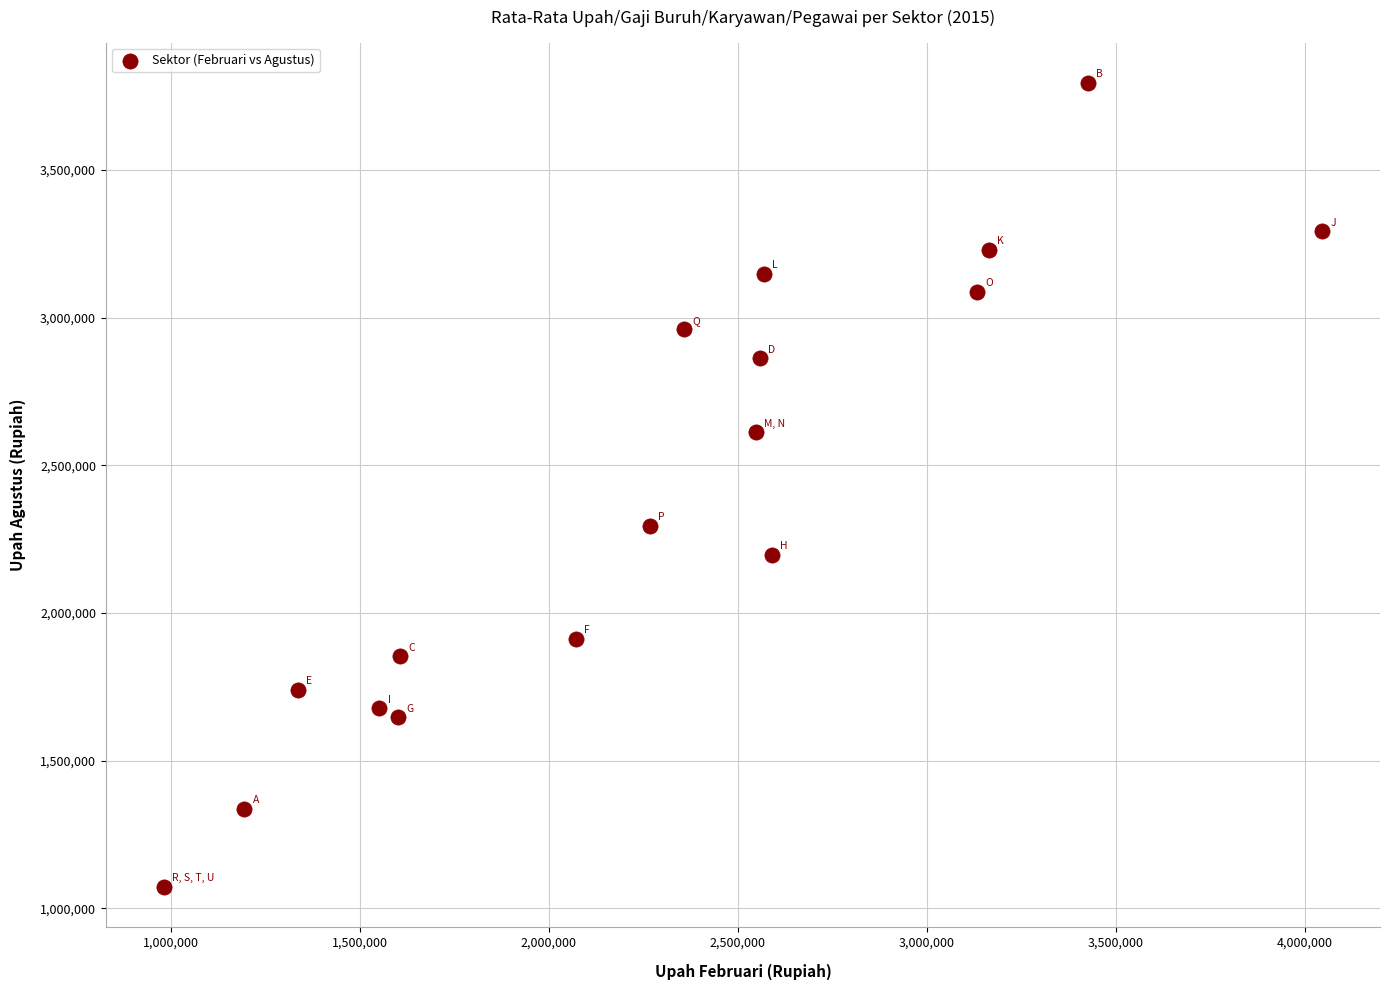

What Y value in the scatter plot is closest to 2433810?

2296248